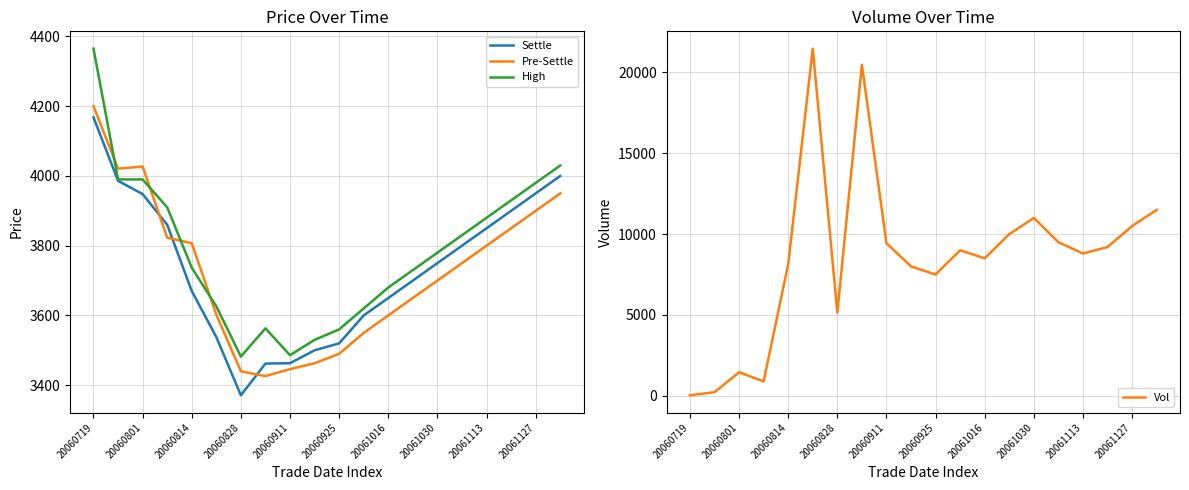

What is the approximate value of High at 20061030?

3780